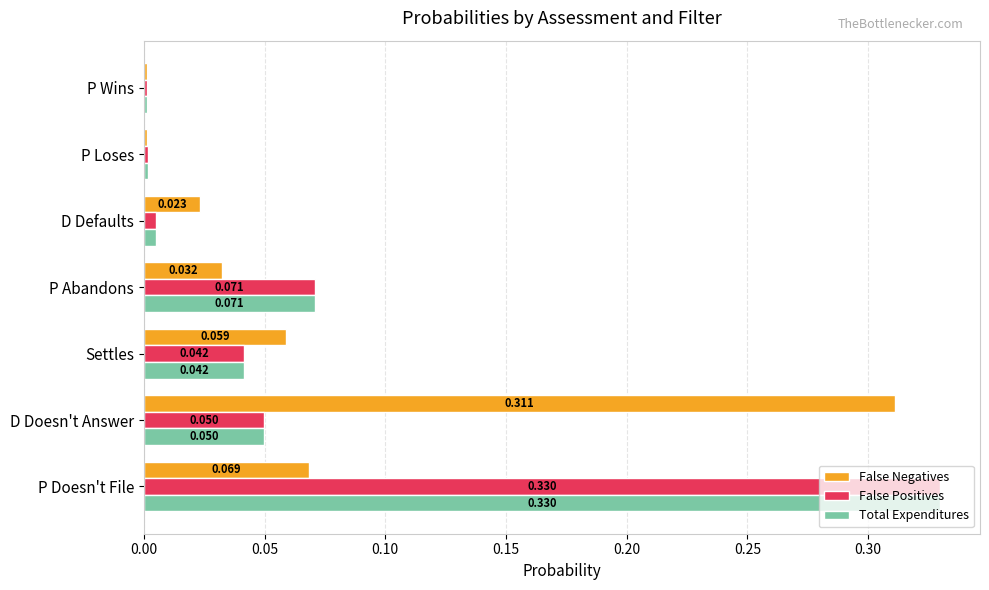

At which category is the sum across all series the highest?

P Doesn't File